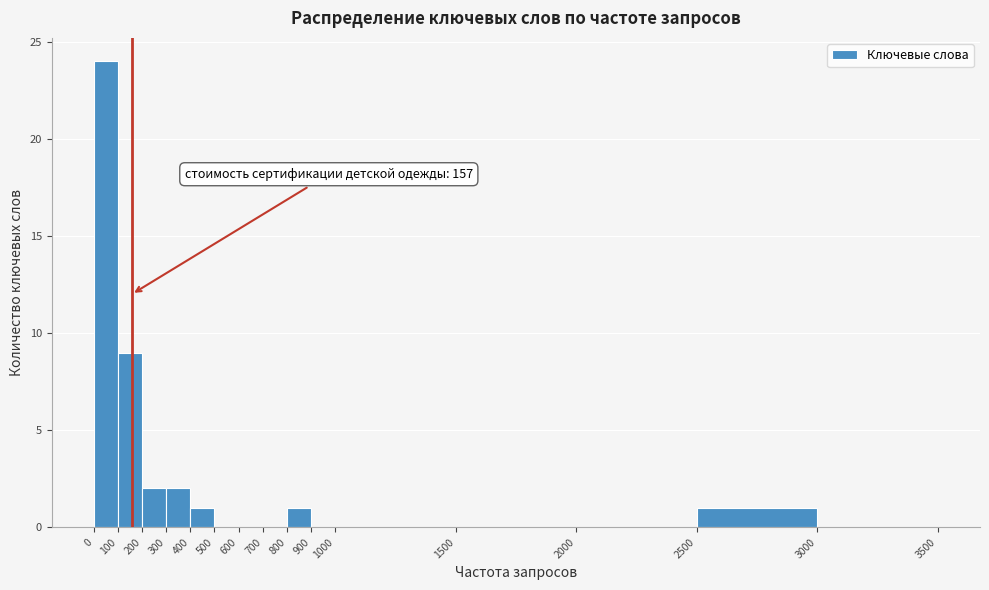

Which range on the x-axis has the tallest bar?

0 to 100